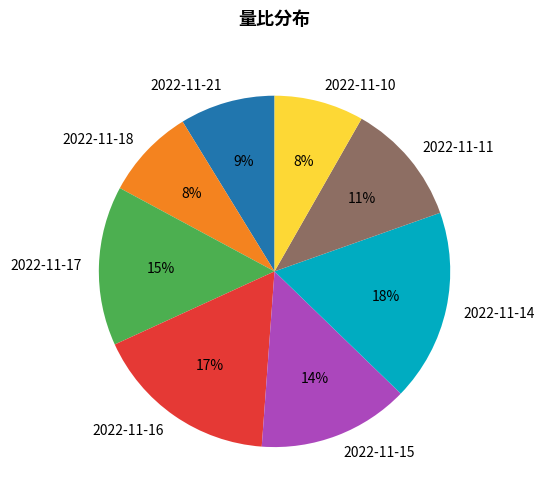

Is it true that 2022-11-18 is 3% of the pie?

False